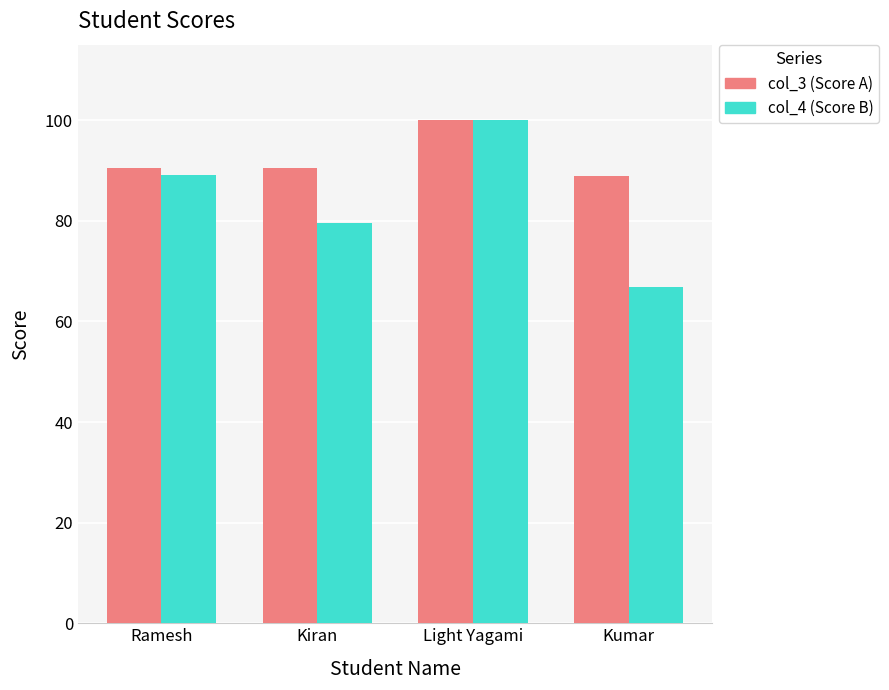

What is the total value across all series at Ramesh?

179.6